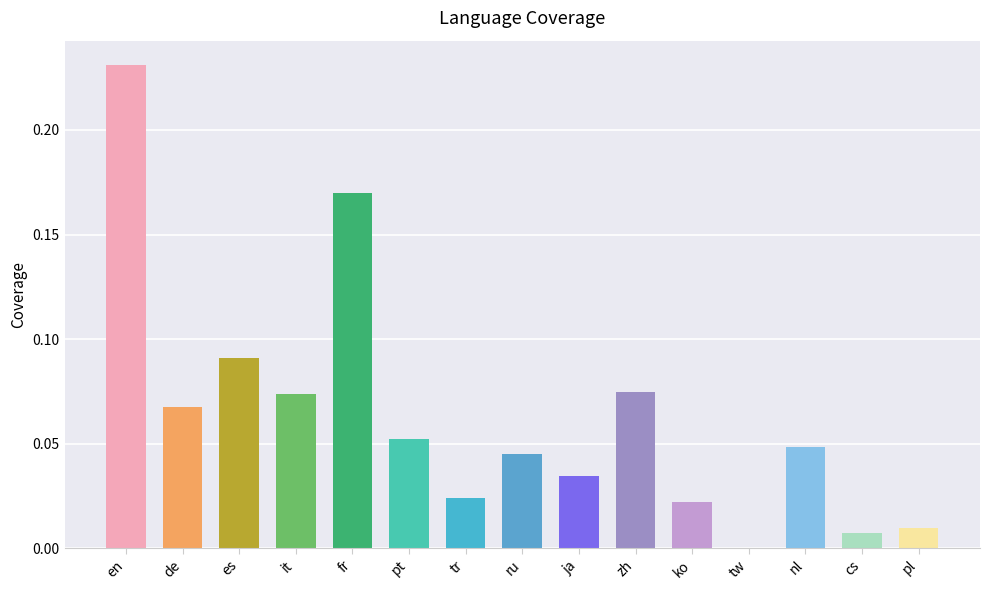

What is the sum of all values?

1.0